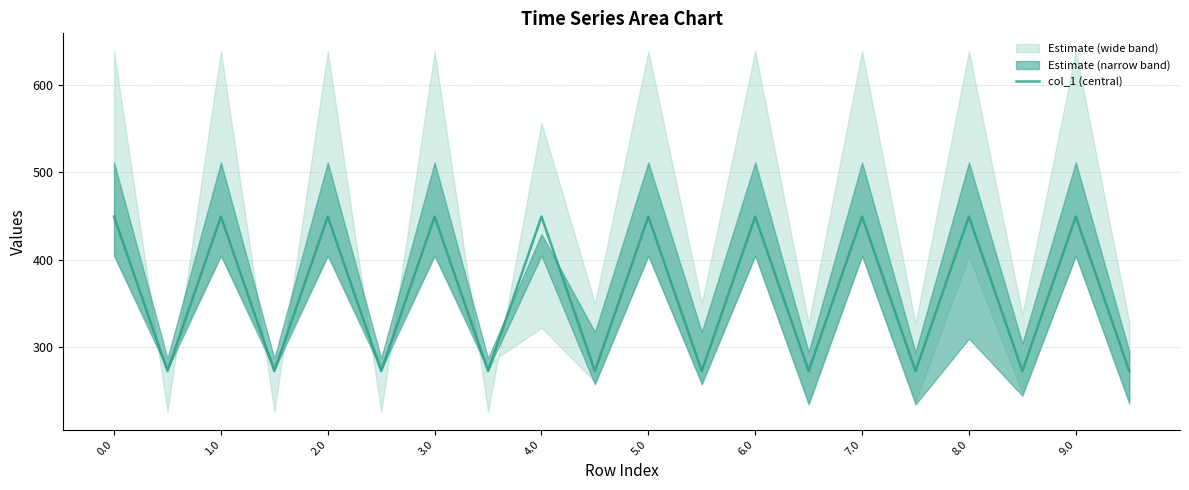

What is the greatest value displayed?

449.5